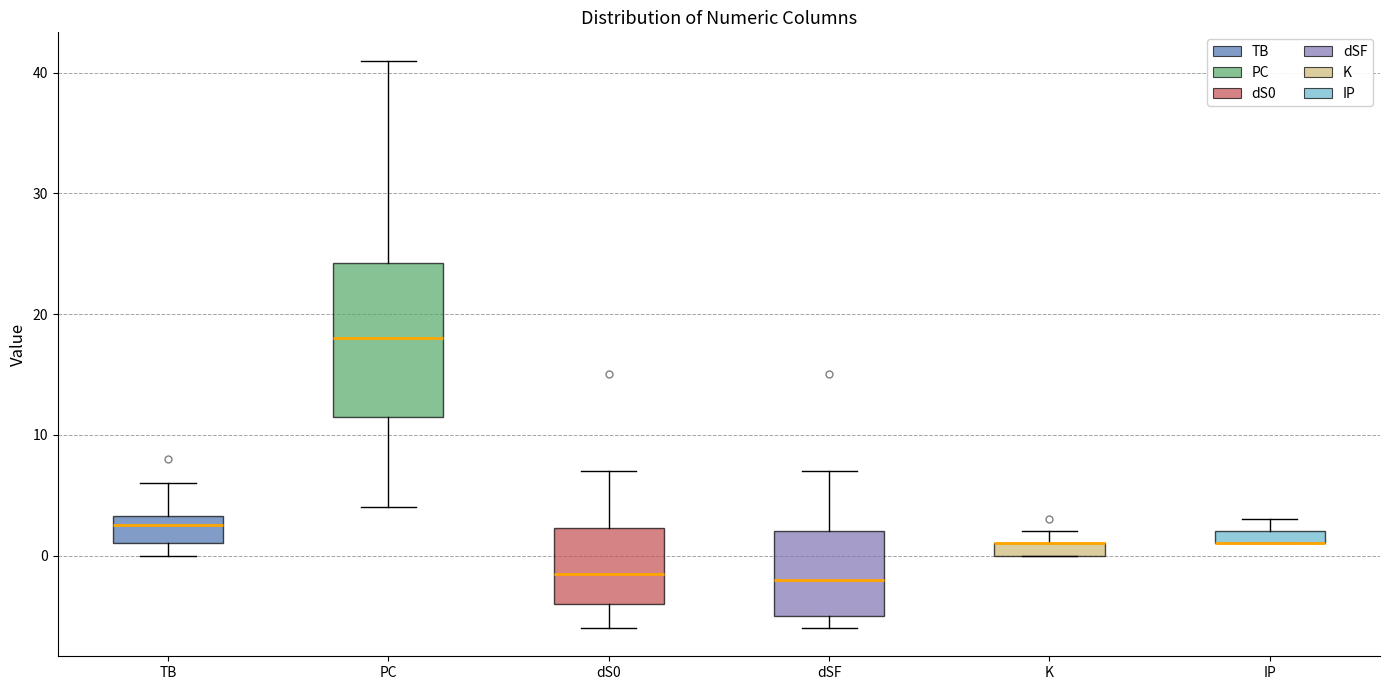

Comparing the boxes themselves (not the whiskers), which one is the tallest?

PC